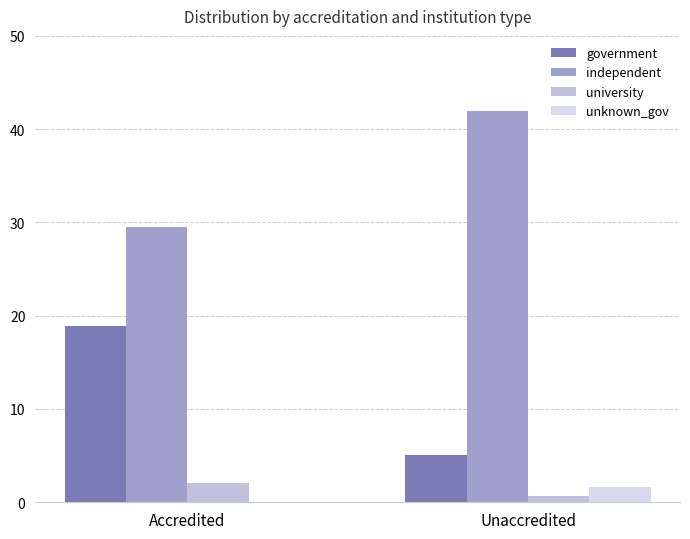

Count the number of data series in this chart.

4